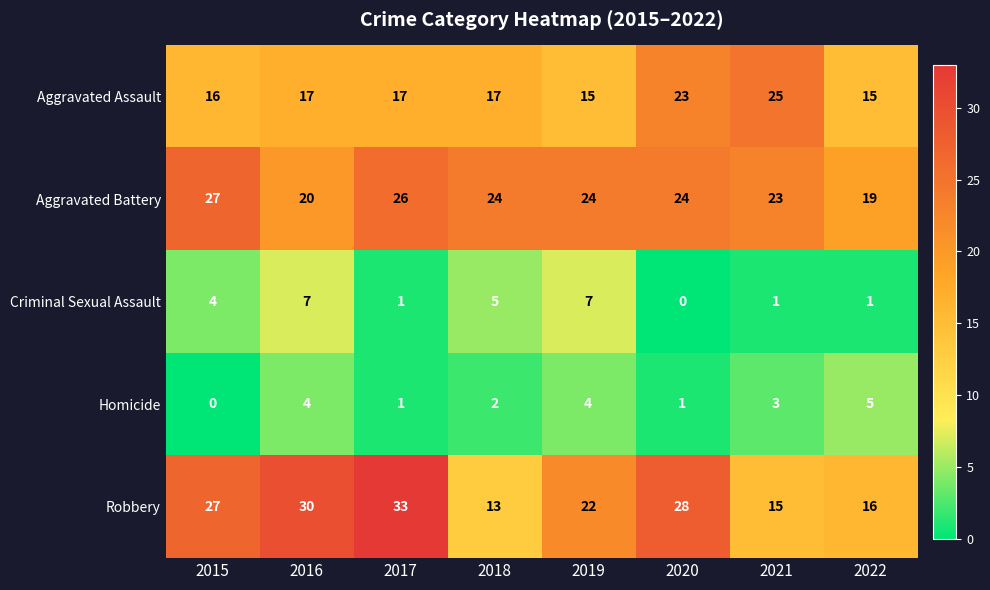

Read the Aggravated Battery value at 2021.

23